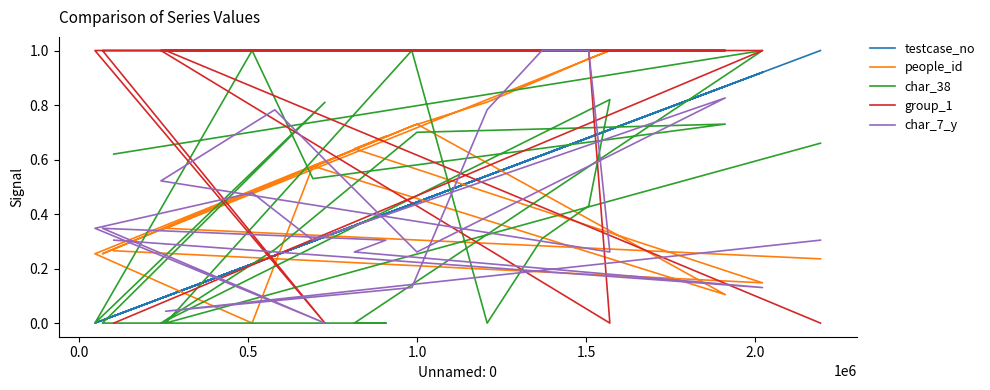

The value of people_id at 19 is 0.2. True or false?

False